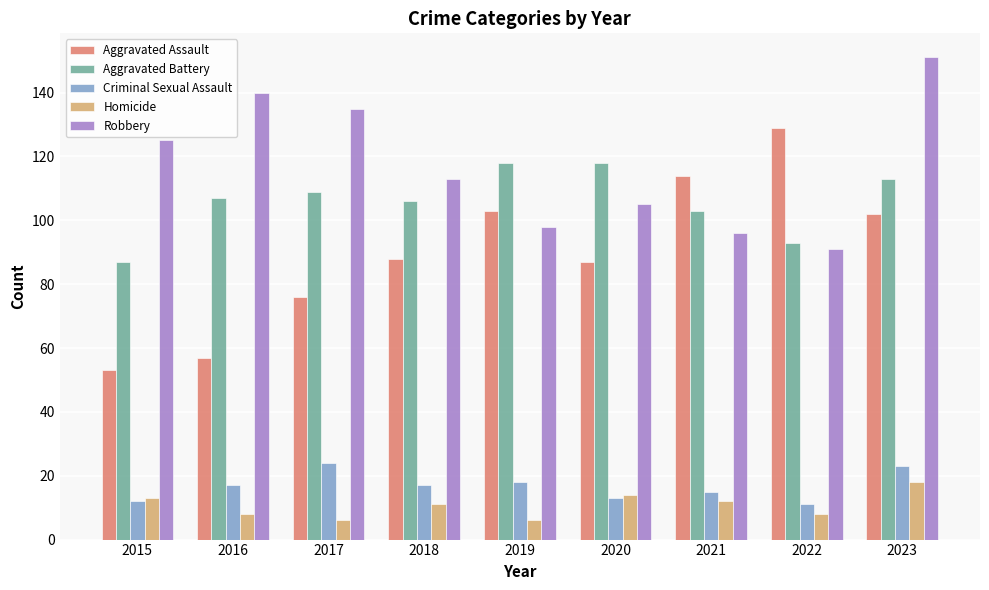

Is the value of Criminal Sexual Assault at 2021 greater than the value of Homicide at 2015?

Yes